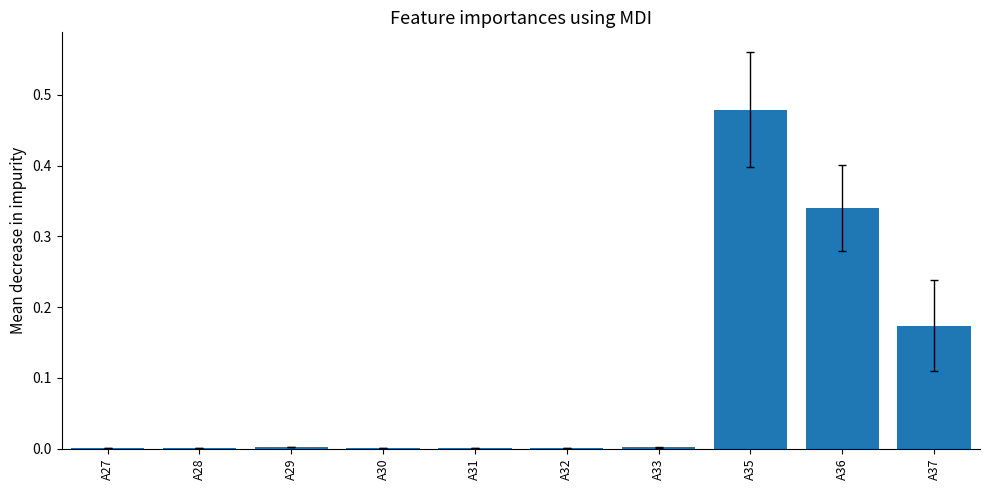

Which category has the highest value across all series?

A35